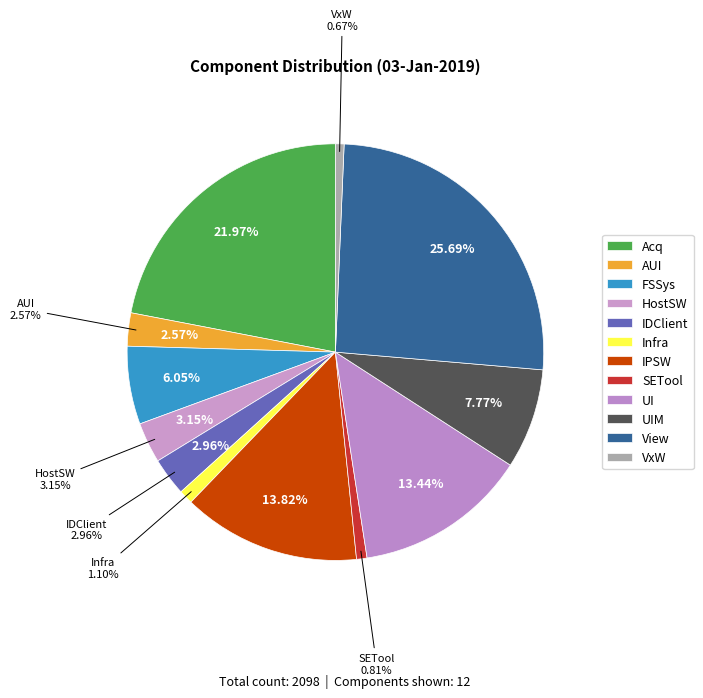

Count the number of slices in the pie.

12